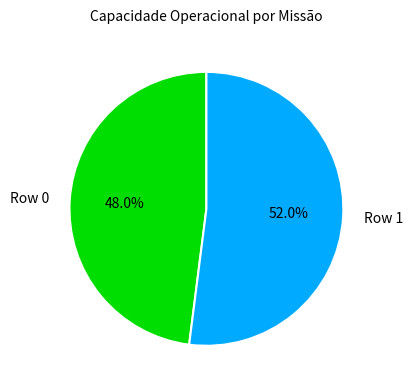

Which category accounts for the majority?

Row 1